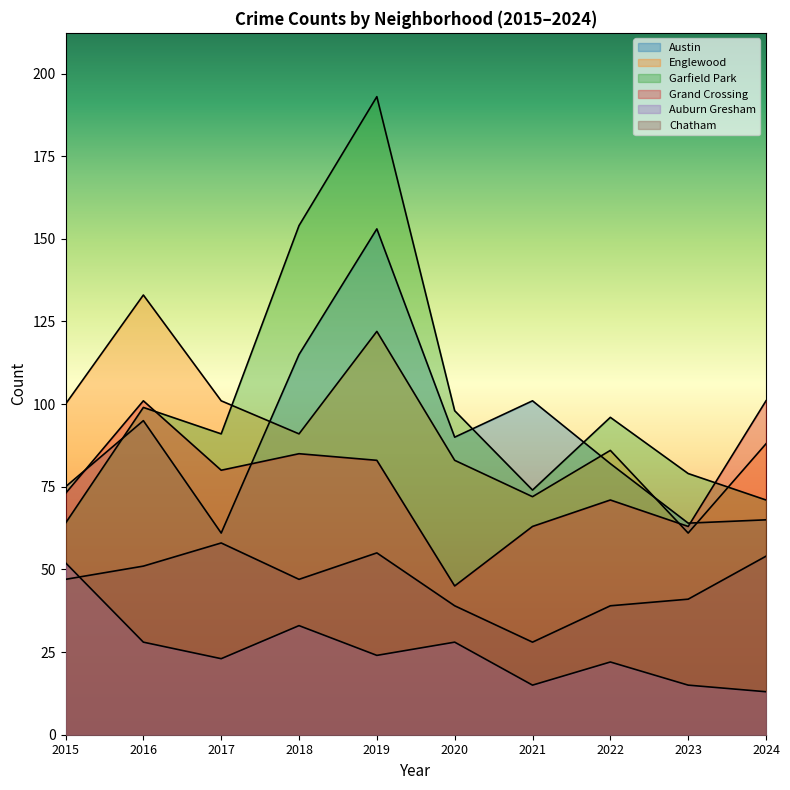

True or false: Garfield Park has more than 2 interior local peaks.

True